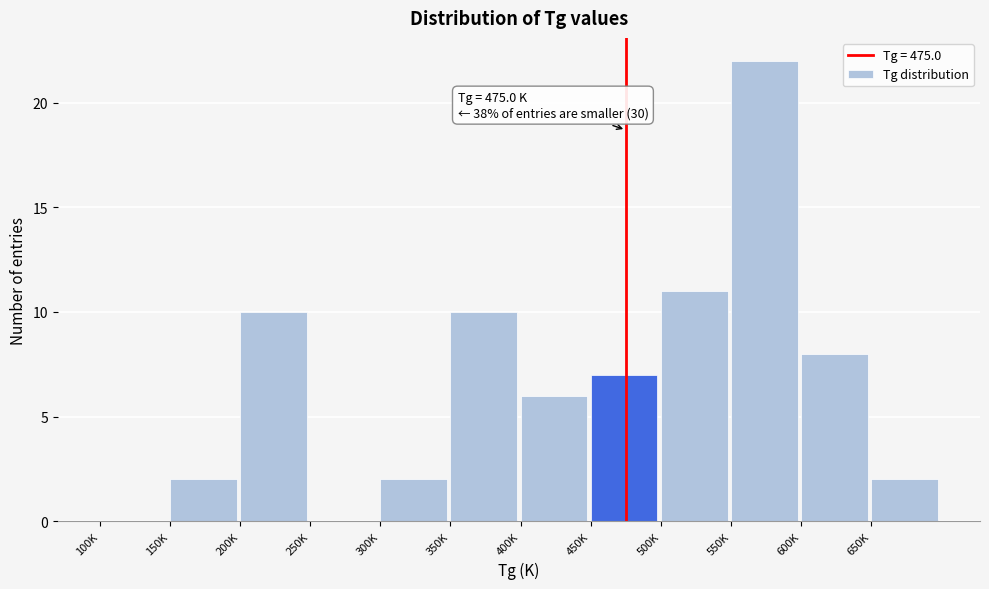

Reading left to right, extract all data points from this chart.

100K=0	150K=2	200K=10	250K=0	300K=2	350K=10	400K=6	450K=7	500K=11	550K=22	600K=8	650K=2